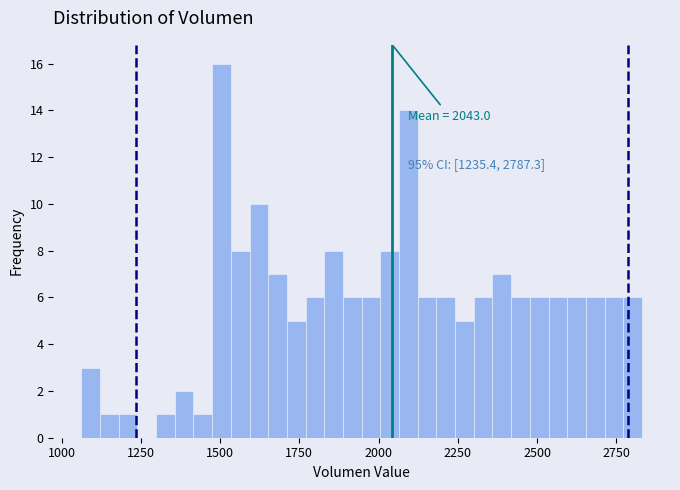

Around what value on the x-axis is the tallest bar? Give the approximate position of its centre, as read against the axis.

1500